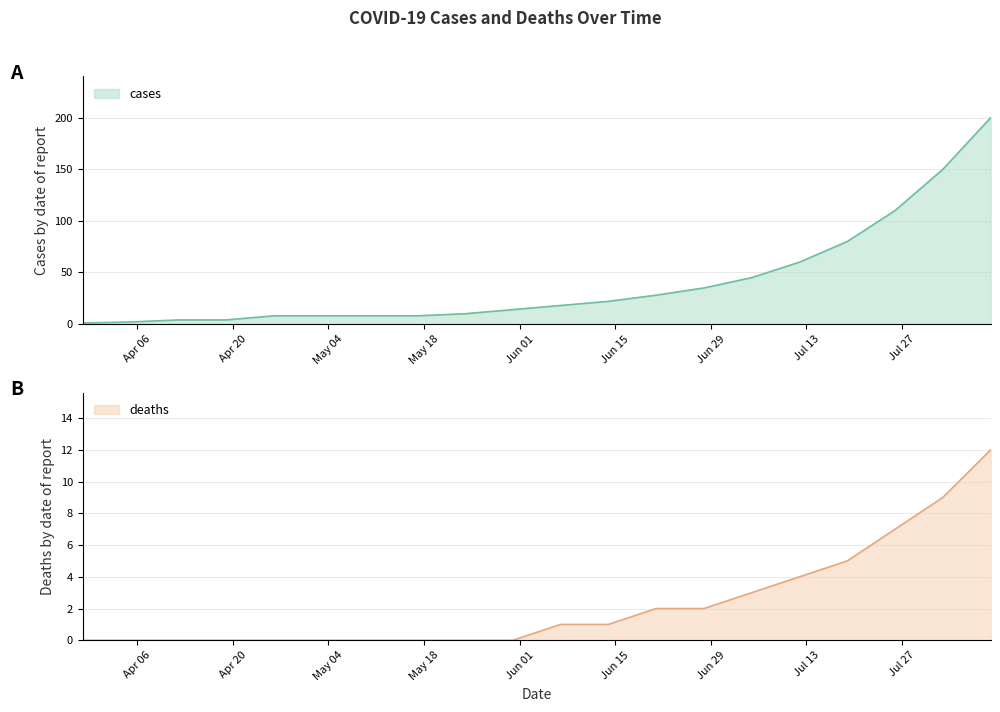

True or false: deaths and cases intersect in this chart.

False